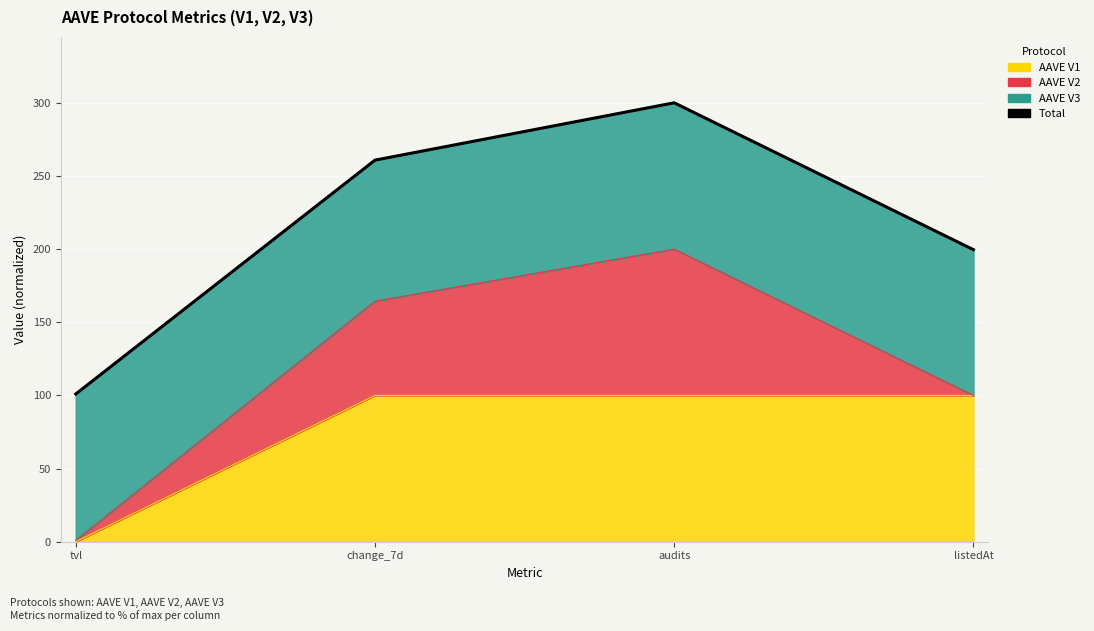

Rank the categories by value from lowest to highest.

tvl, listedAt, change_7d, audits